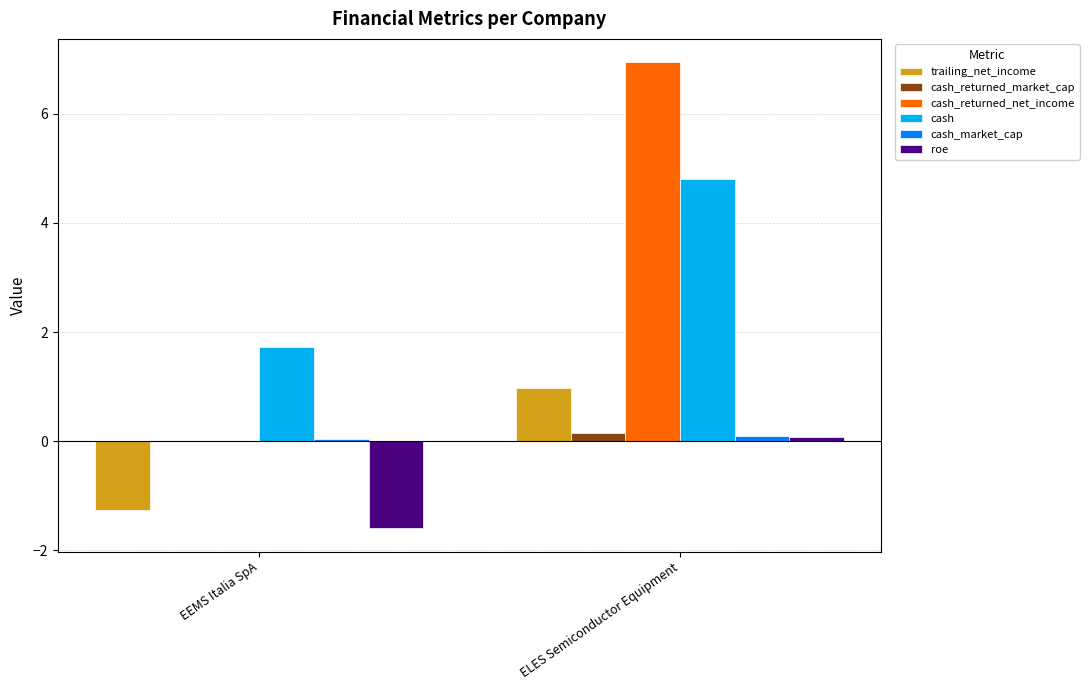

Which series has the largest total across all categories?

cash_returned_net_income